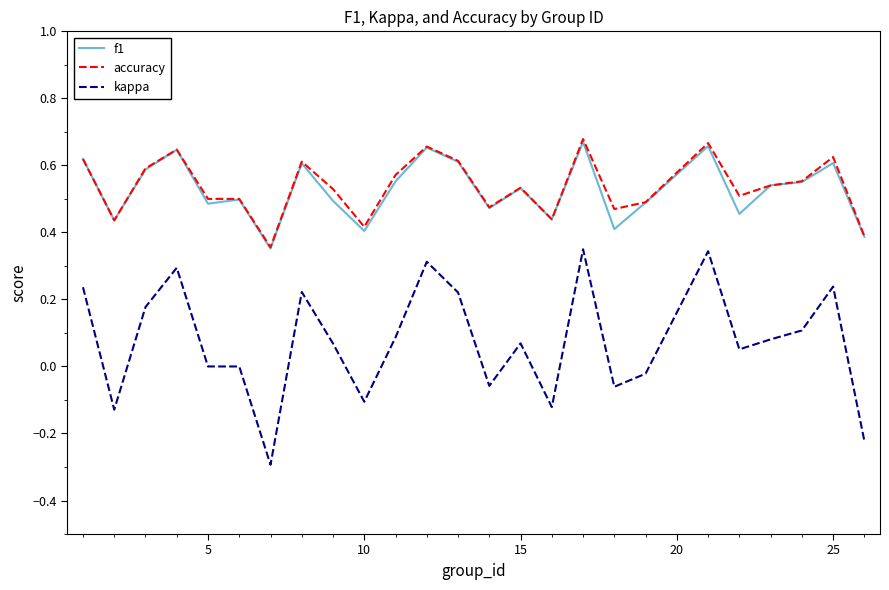

What is the smallest value displayed?

-0.3